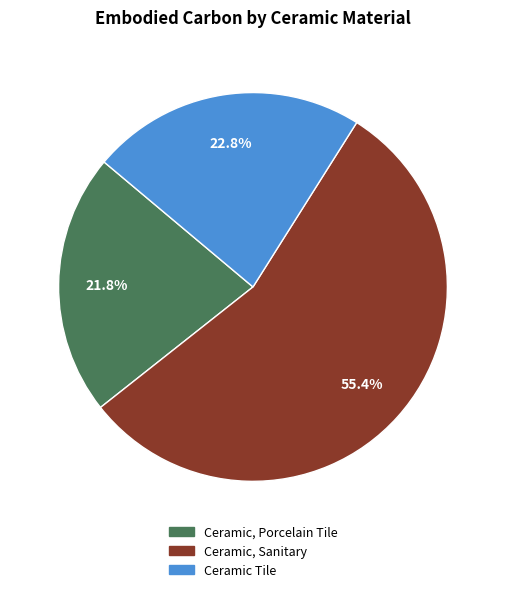

To the nearest percent, what is the difference between the Ceramic, Porcelain Tile and Ceramic, Sanitary slice percentages?

34%